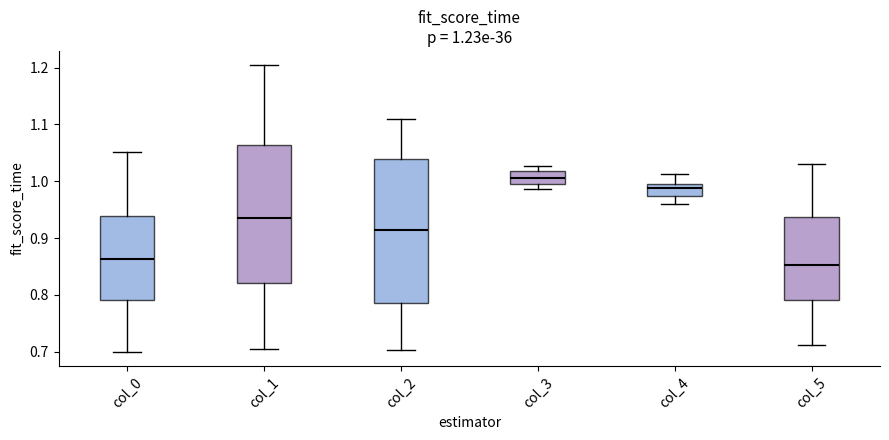

Which box is the tallest, from its lower edge to its upper edge?

col_2